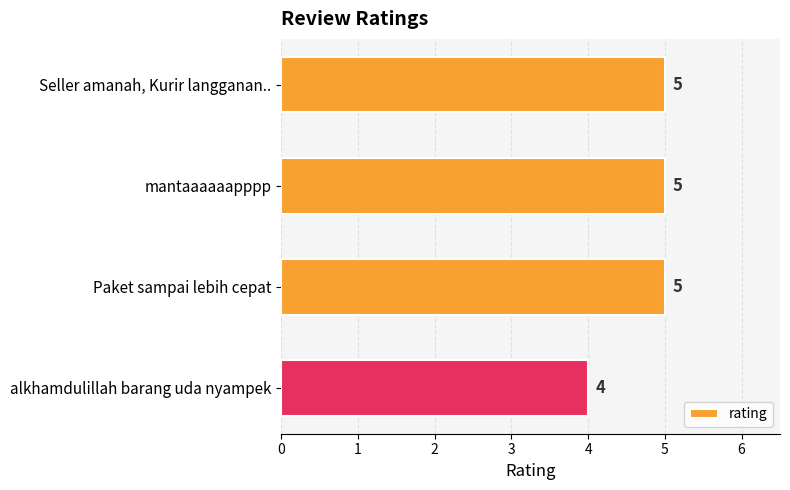

Is it true that the value at mantaaaaaapppp is 5?

True